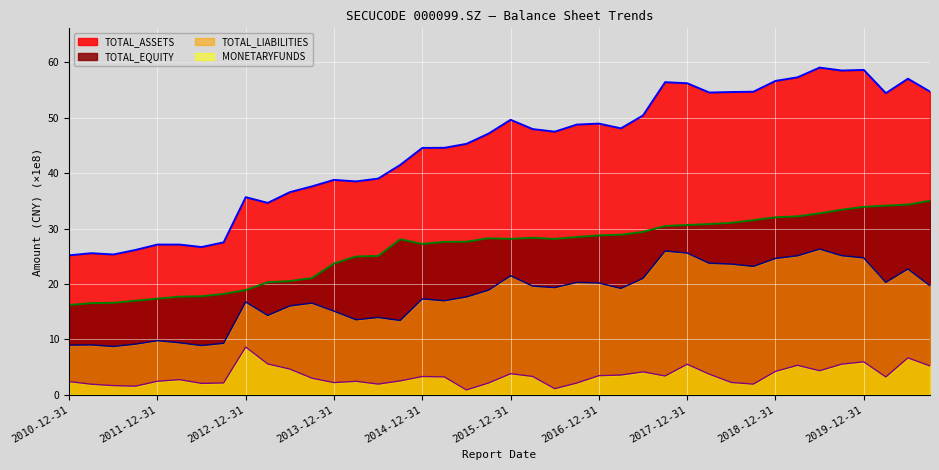

How many lines are shown in the chart?

4